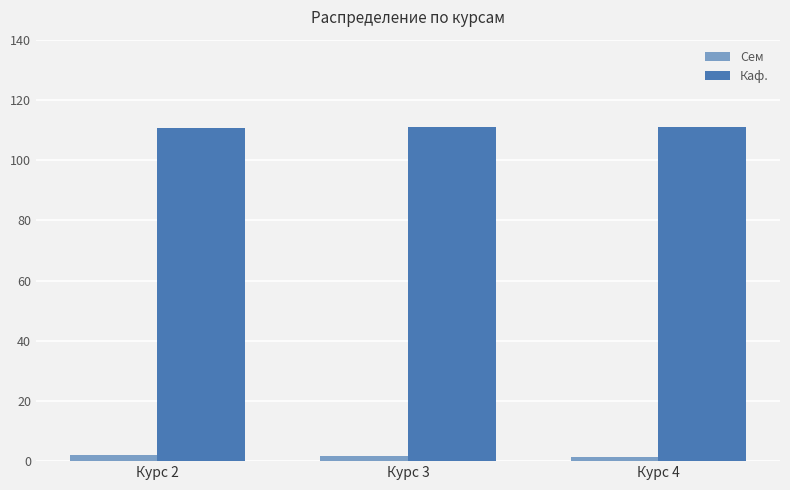

What is the difference between the highest and lowest values at Курс 3?

109.3